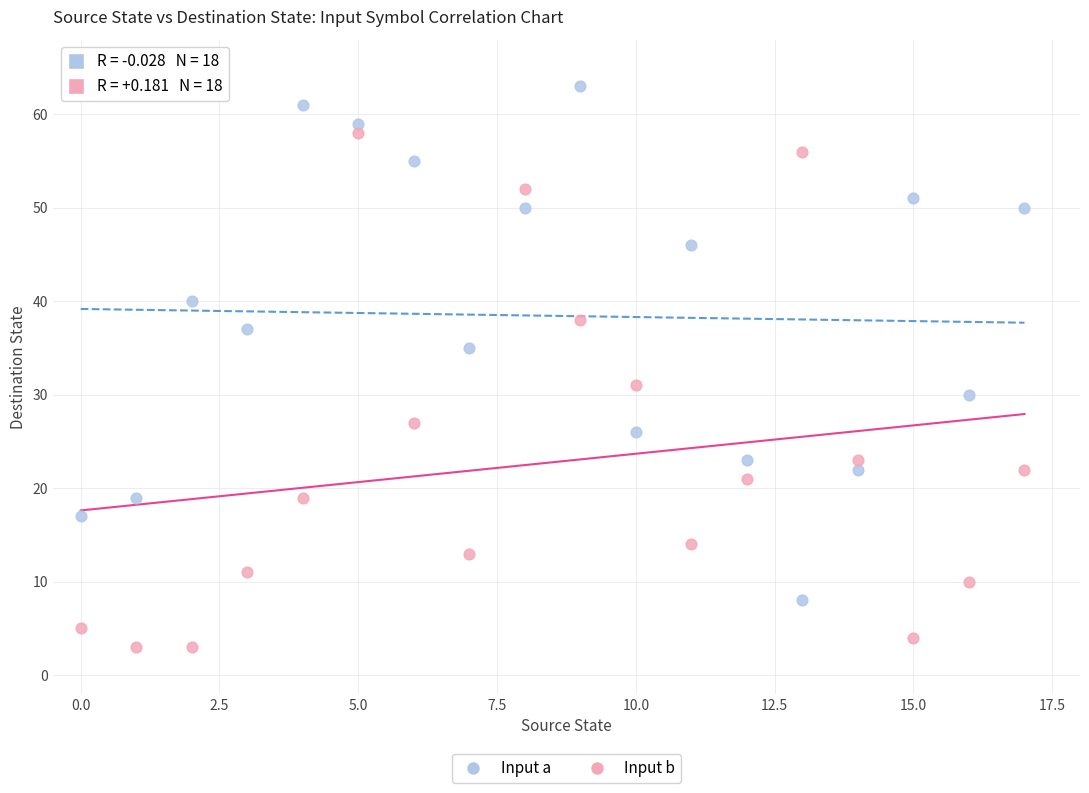

Across all data points, what is the range of Y values (max minus min)?

60